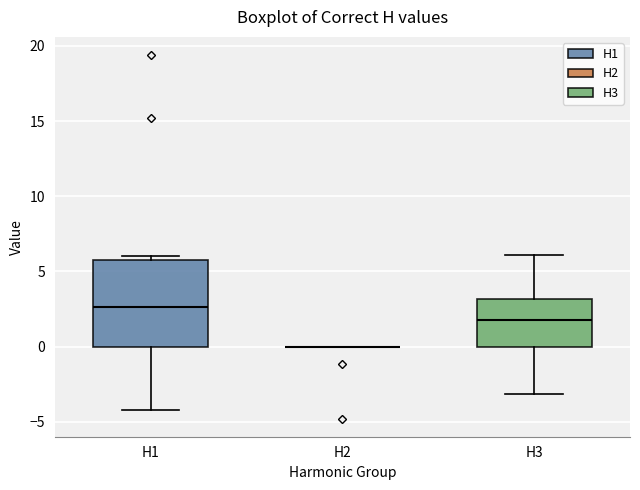

Which box is the tallest, from its lower edge to its upper edge?

H1